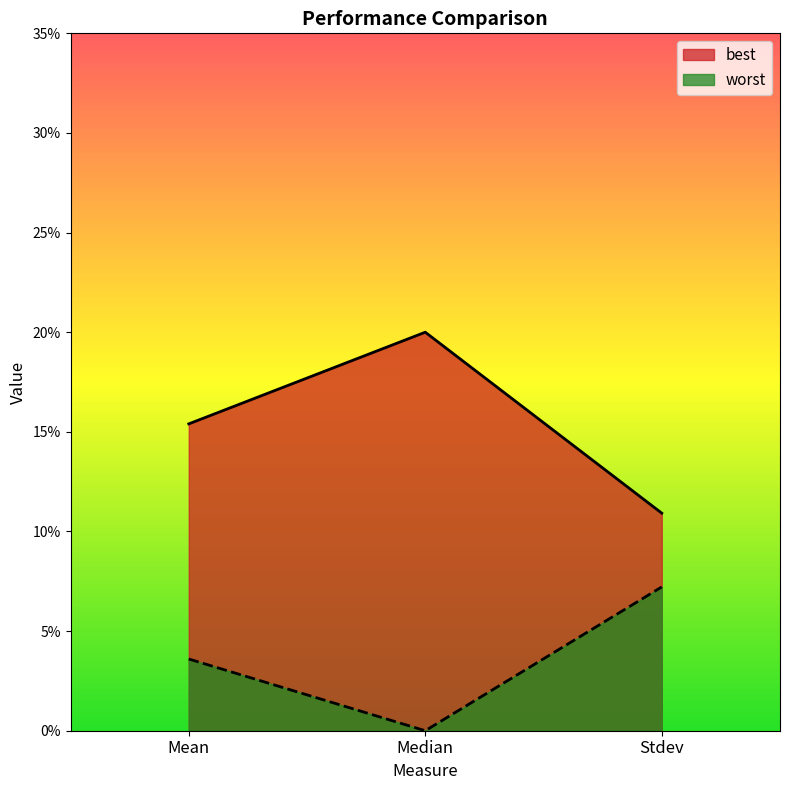

Which series has the largest total across all categories?

best